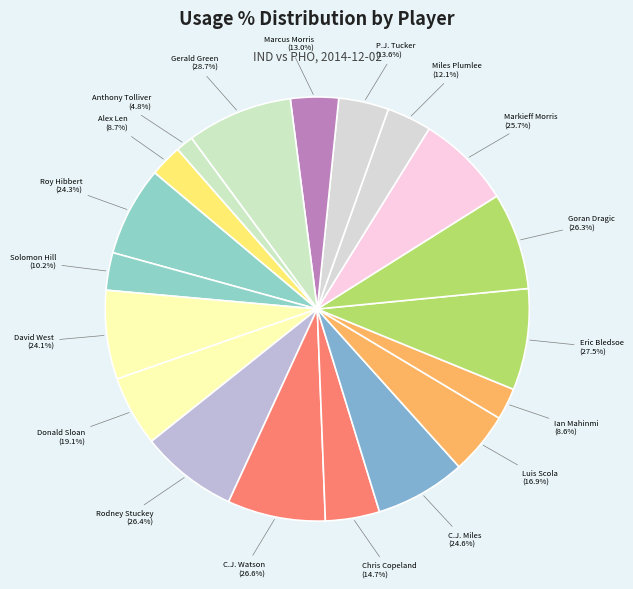

To the nearest percent, what portion does C.J. Watson represent?

7%